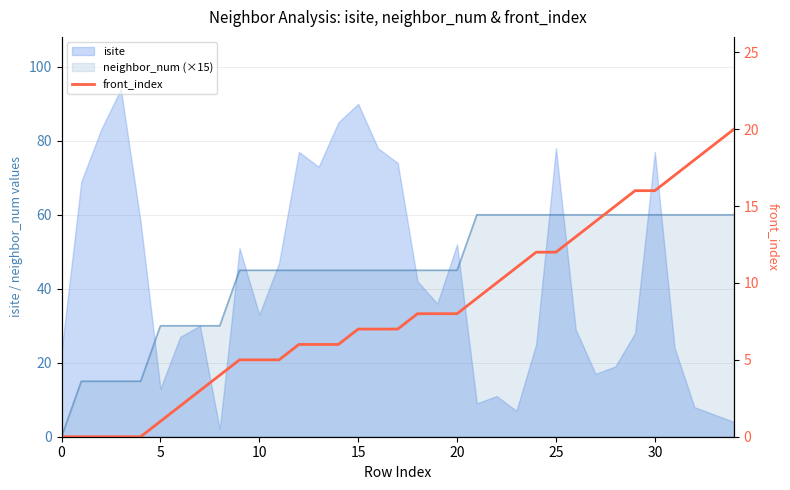

At which label does the data first exceed 7?

18